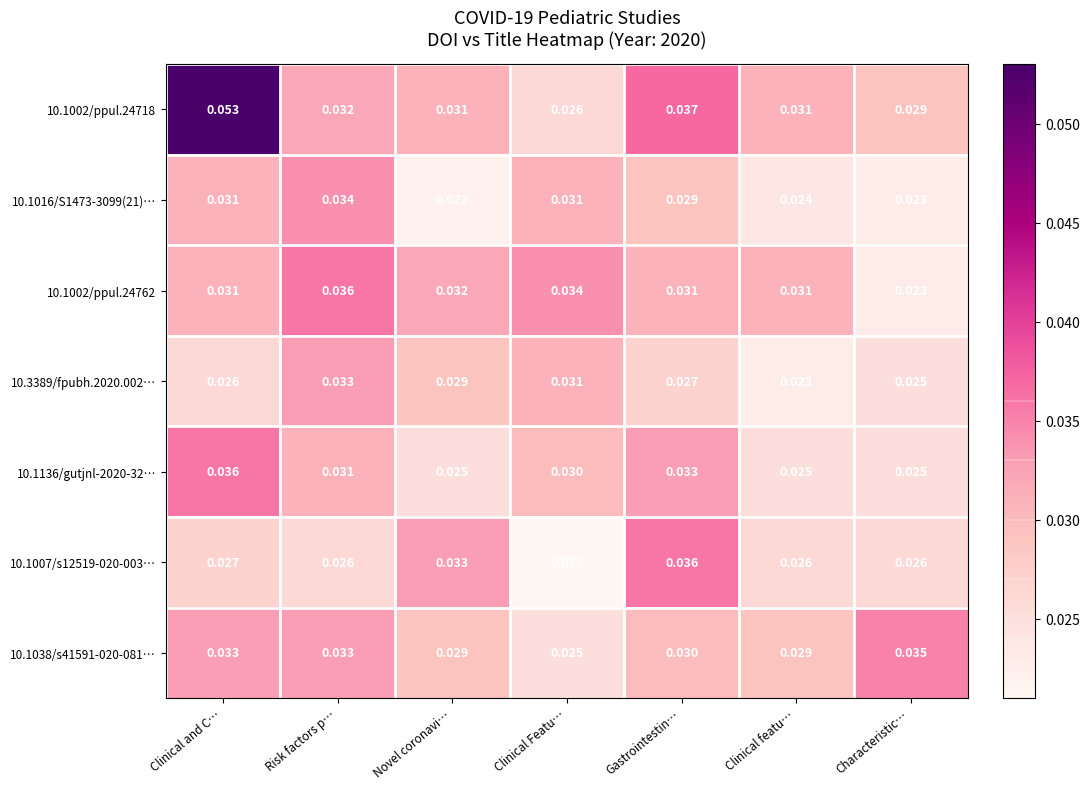

At which label does 10.1007/s12519-020-003… reach its peak?

Gastrointestin…